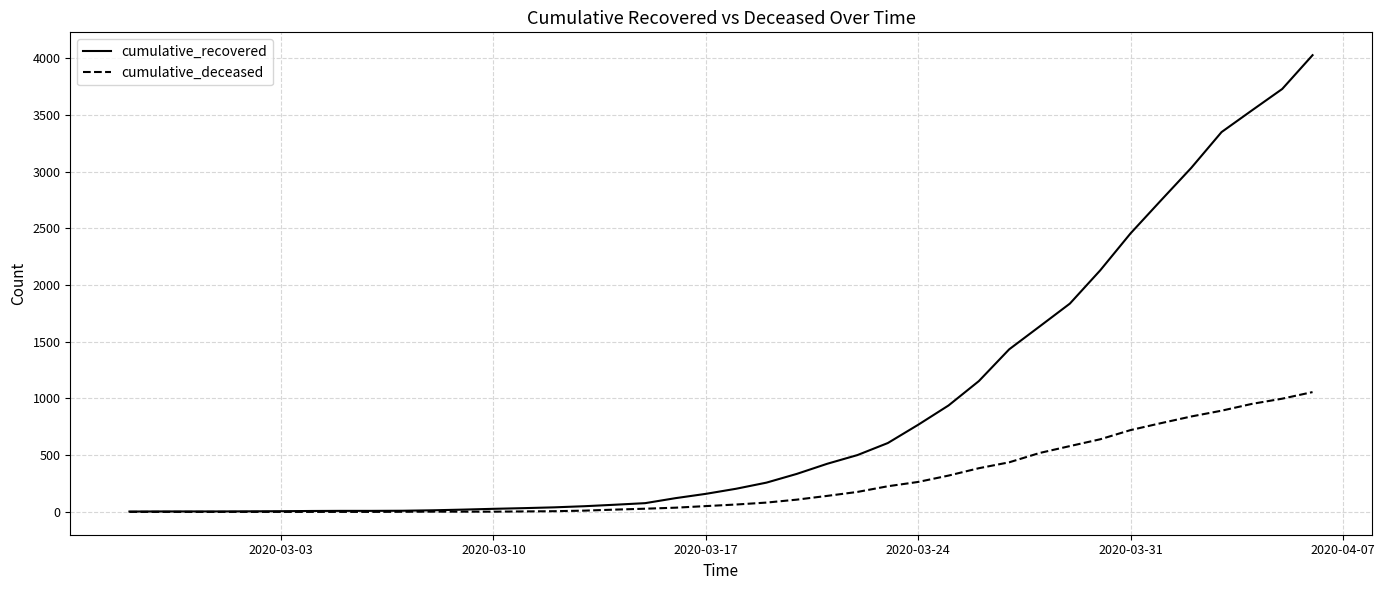

What is the maximum value shown in the chart?

4026